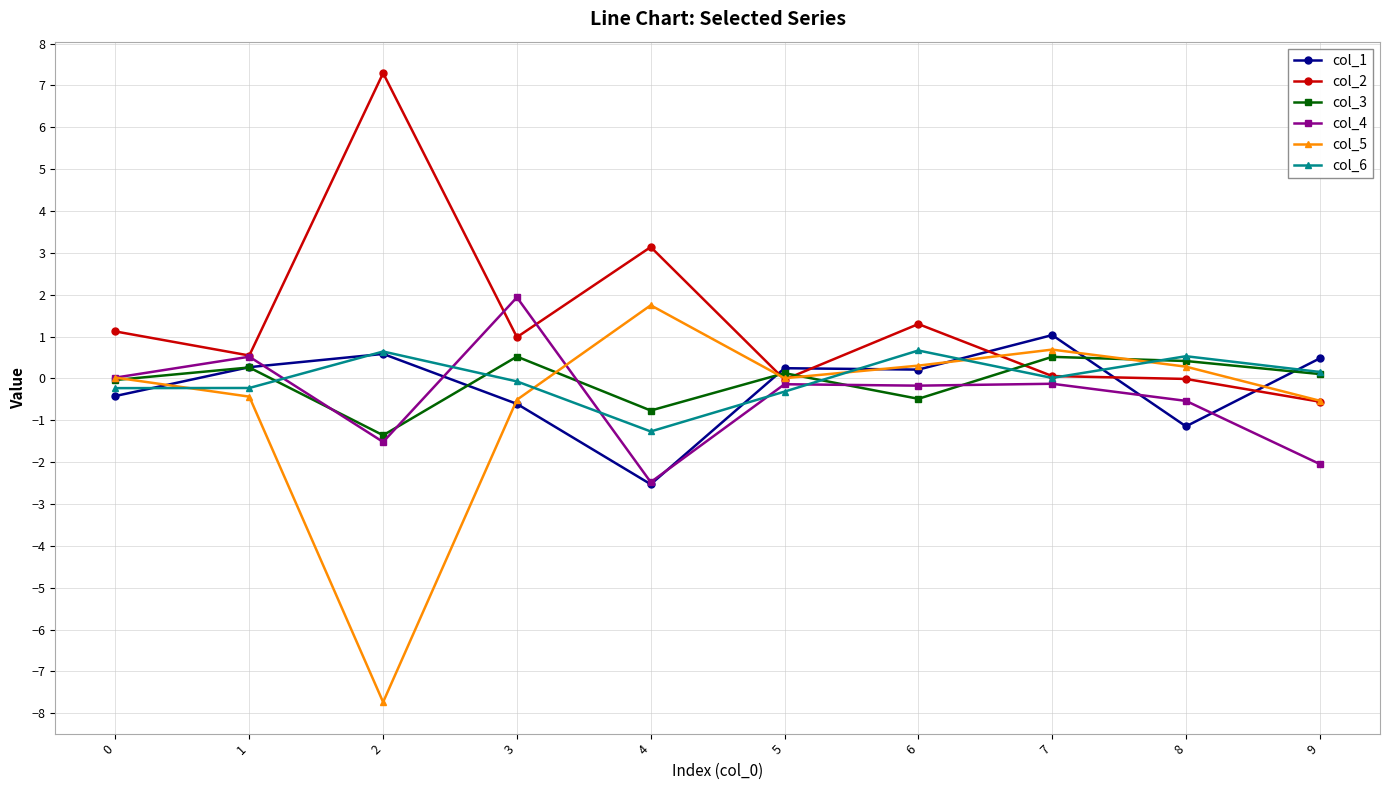

Read the col_5 value at 2.

-7.7